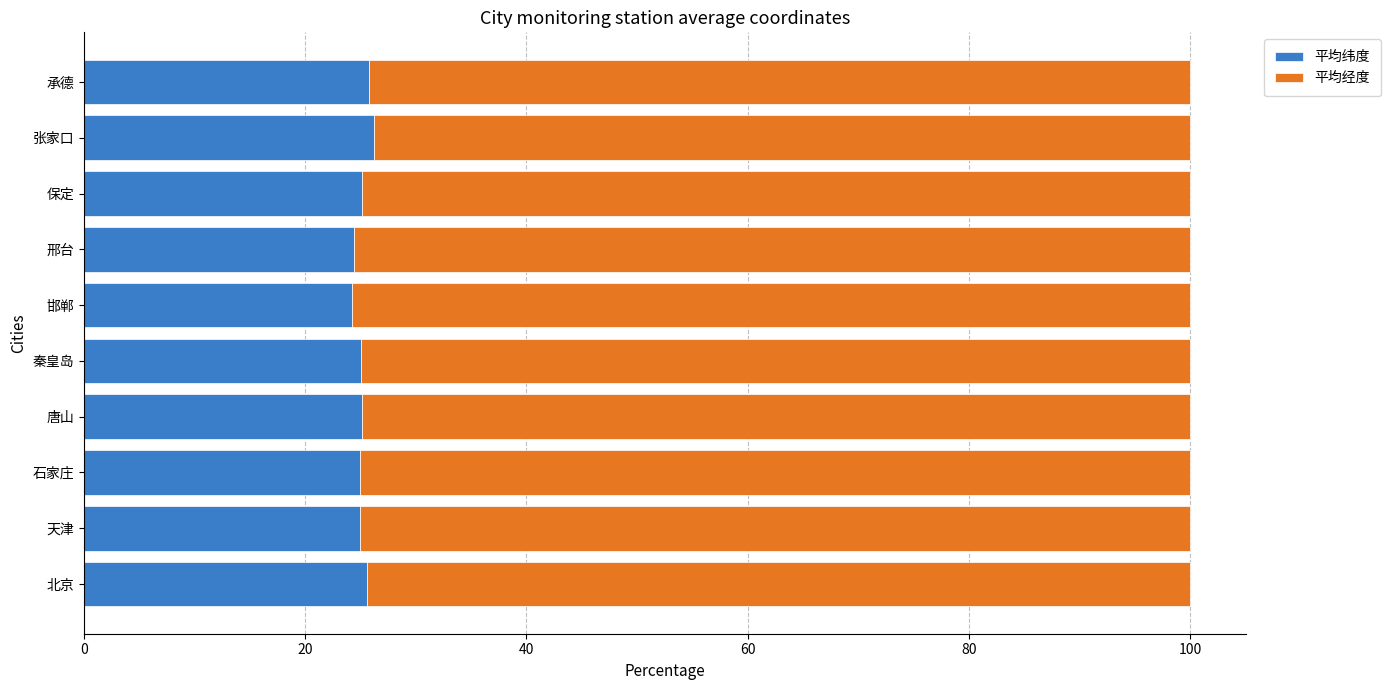

What is the sum of all 平均纬度 values?

251.6